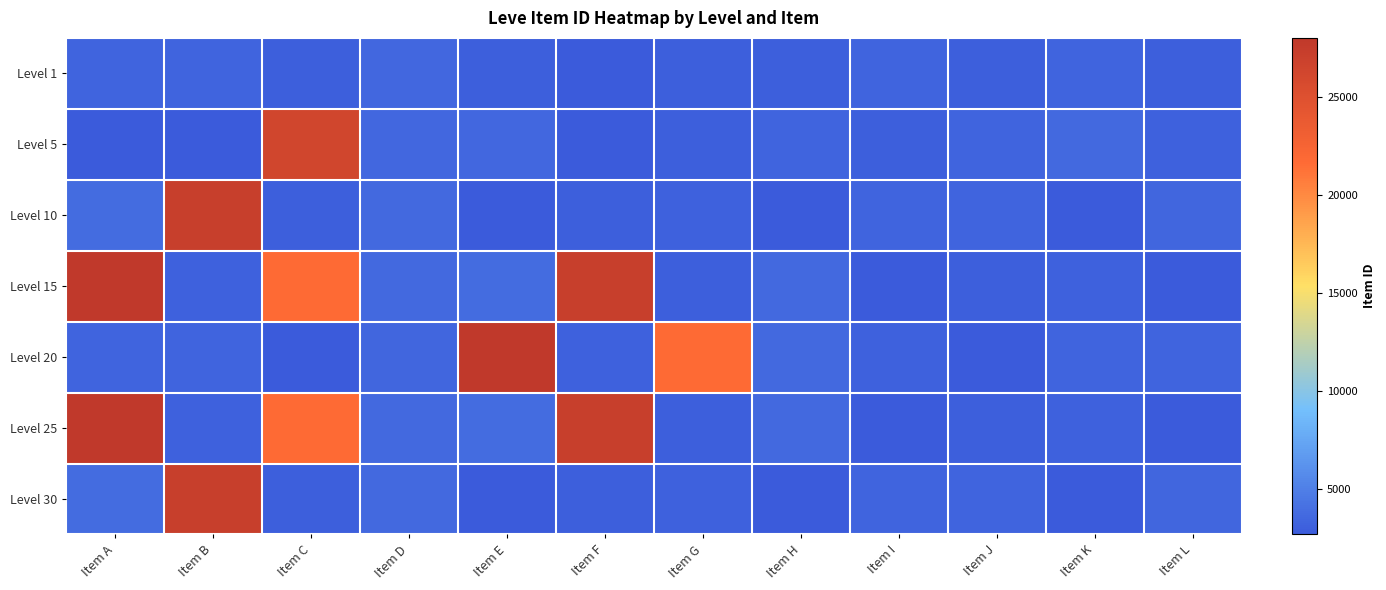

At how many categories does at least one series exceed 6478?

6